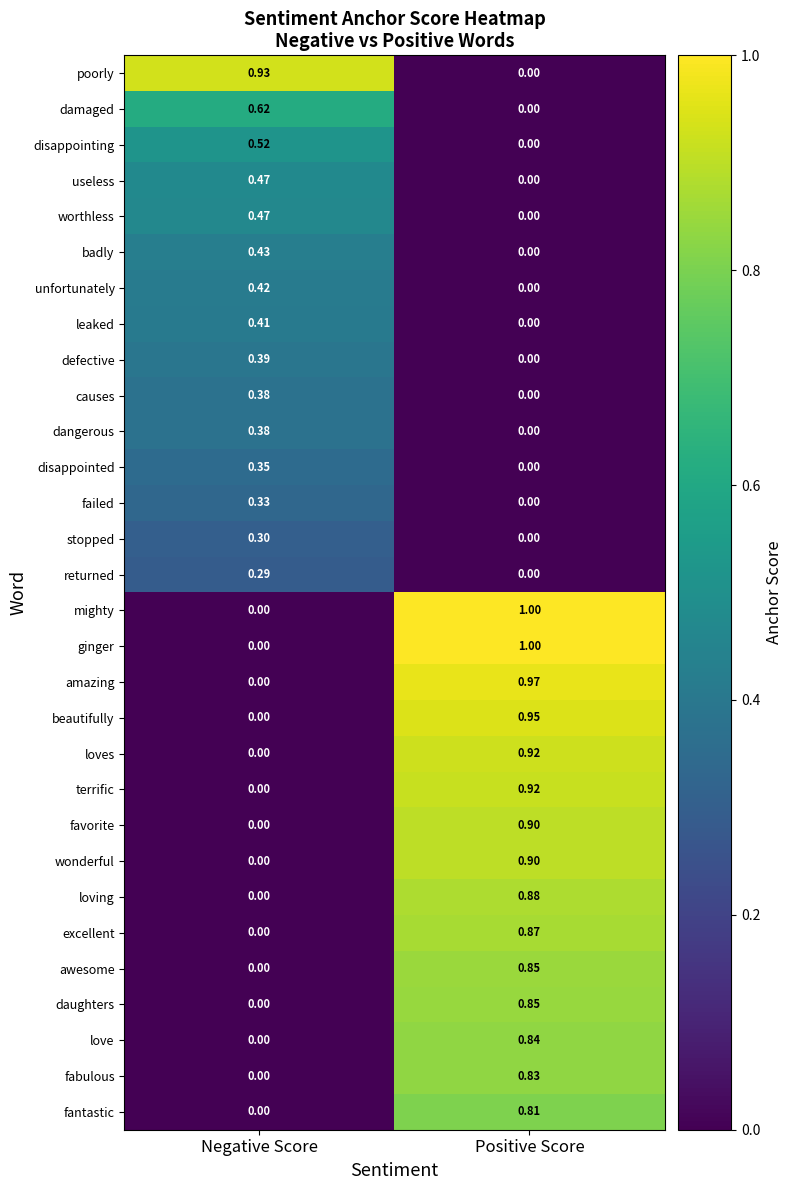

At which category is the sum across all series the highest?

Positive Score